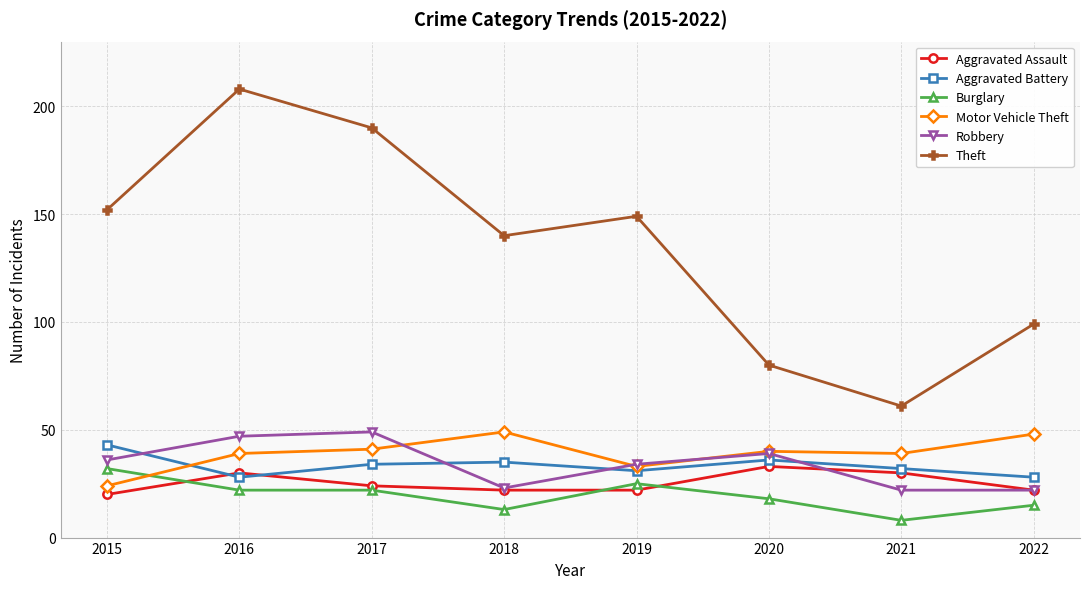

Which series has the largest range (max minus min)?

Theft